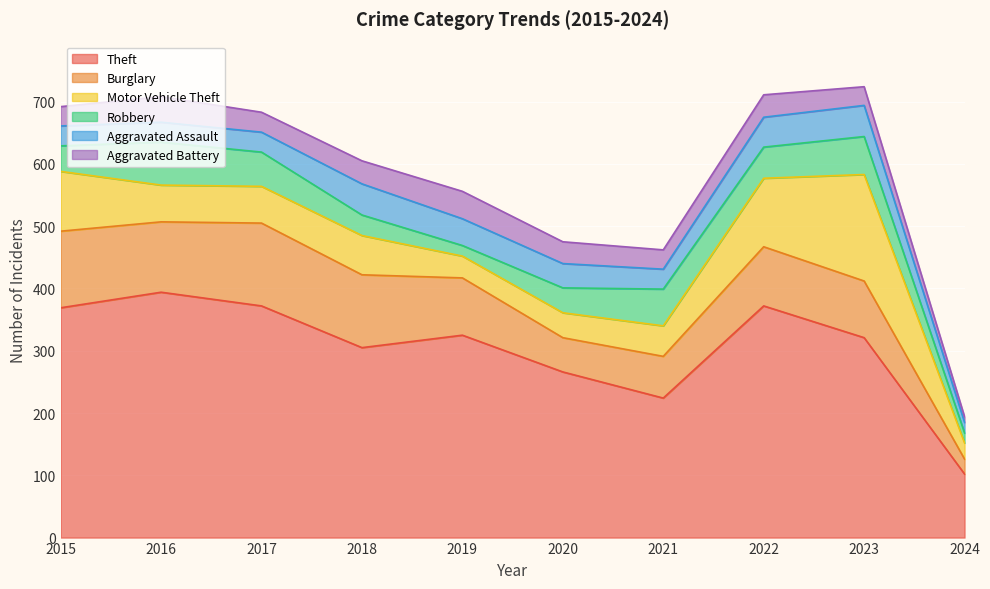

List the labels in order of Motor Vehicle Theft value, largest first.

2023, 2022, 2015, 2018, 2016, 2017, 2021, 2020, 2019, 2024